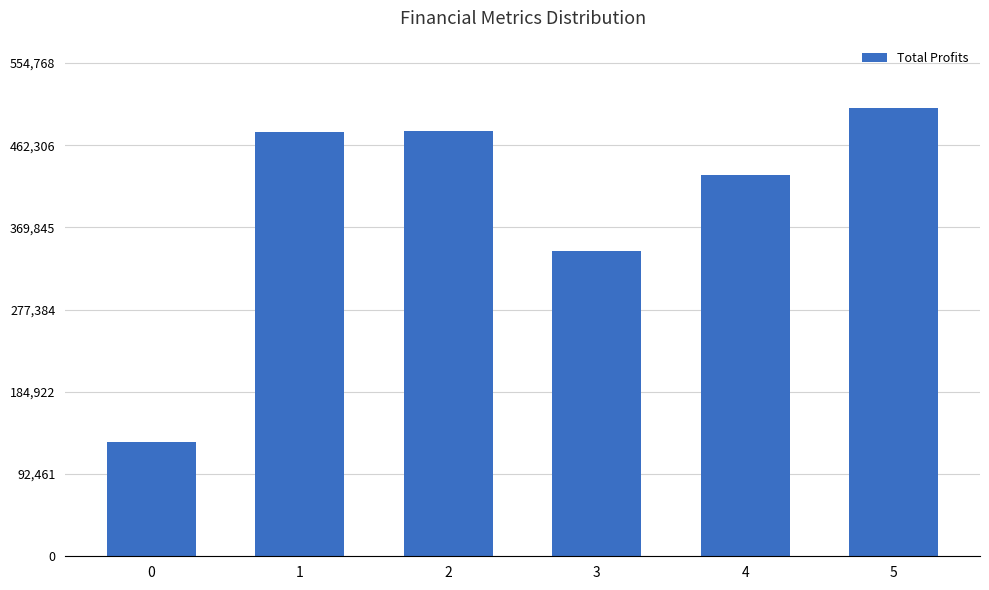

Which category has the highest value across all series?

5